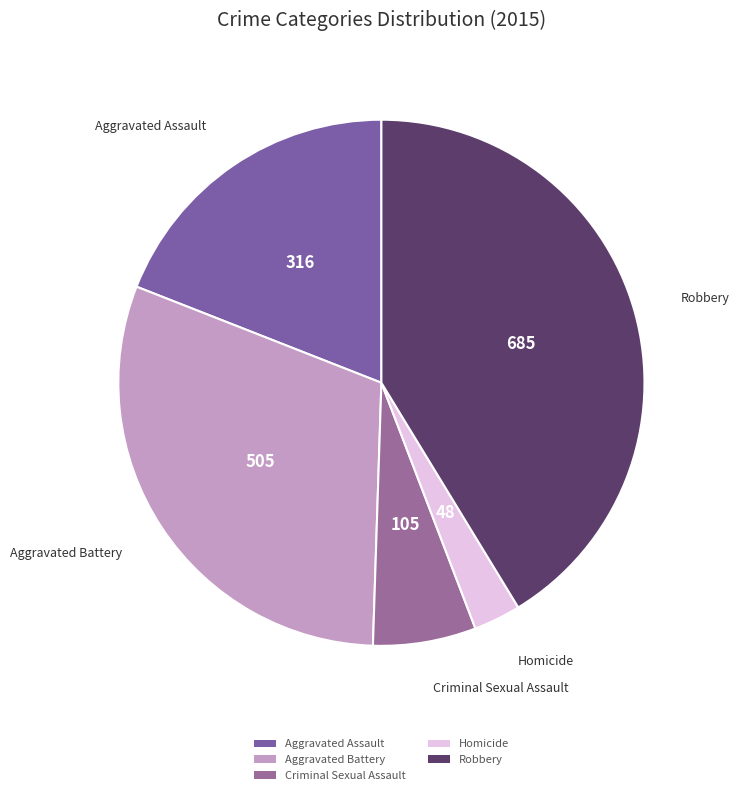

Combined, do Criminal Sexual Assault and Aggravated Battery account for over 50%?

No